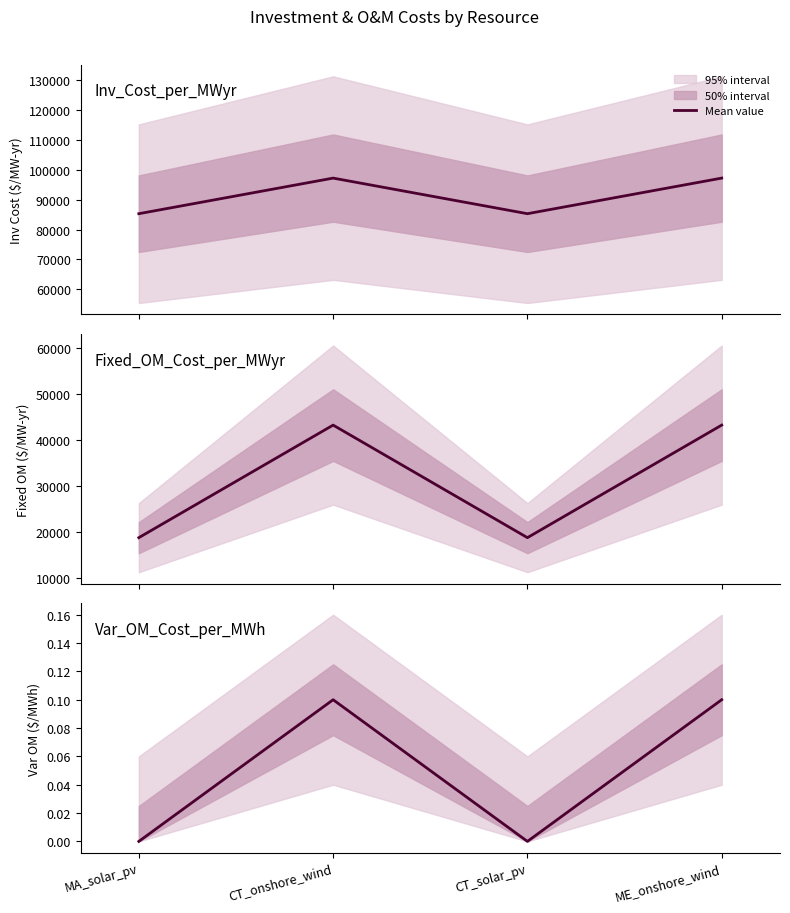

Rank the series by their maximum value, from highest to lowest.

Inv_Cost_per_MWyr, Fixed_OM_Cost_per_MWyr, Var_OM_Cost_per_MWh